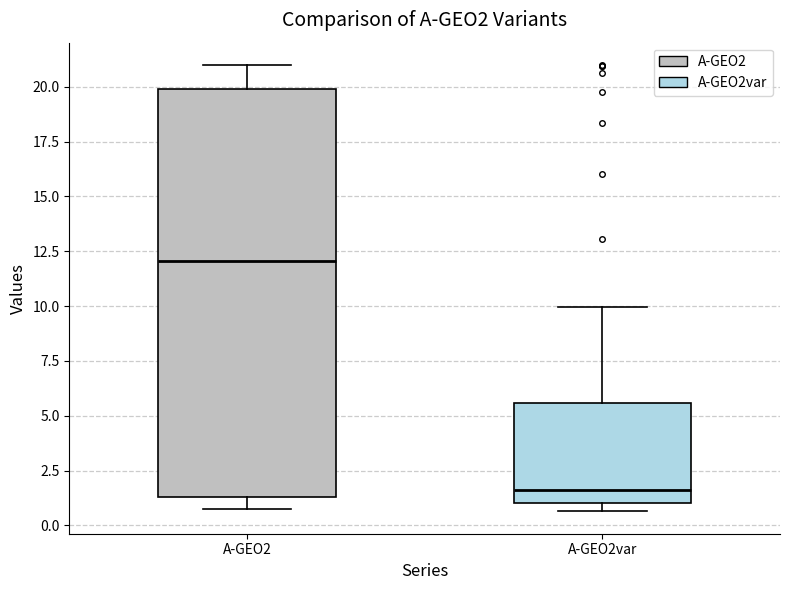

Reading left to right, transcribe this box plot: for each box, give where its median line is, the range the box spans, and where its two whiskers end, as read against the y-axis. The values are not printed on the chart, so give them approximately, as read against the axis.

A-GEO2: median 12.0, box 1.5 to 20.0, whiskers 0.5 to 21.0
A-GEO2var: median 1.5, box 1.0 to 5.5, whiskers 0.5 to 10.0